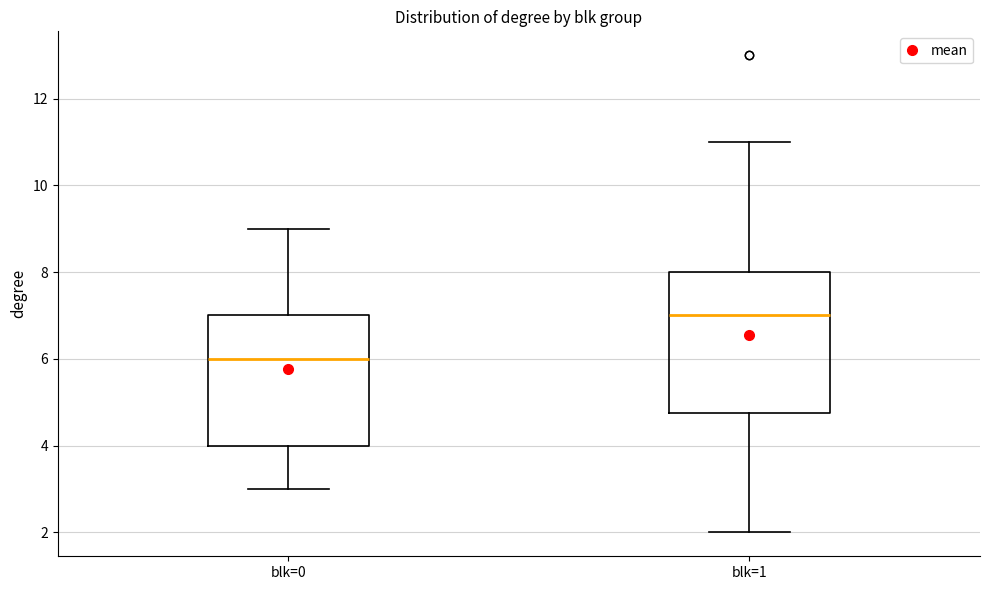

Where does the median line of the box for blk=0 sit on the y-axis? The values are not printed on the chart, so give them approximately, as read against the axis.

6.0